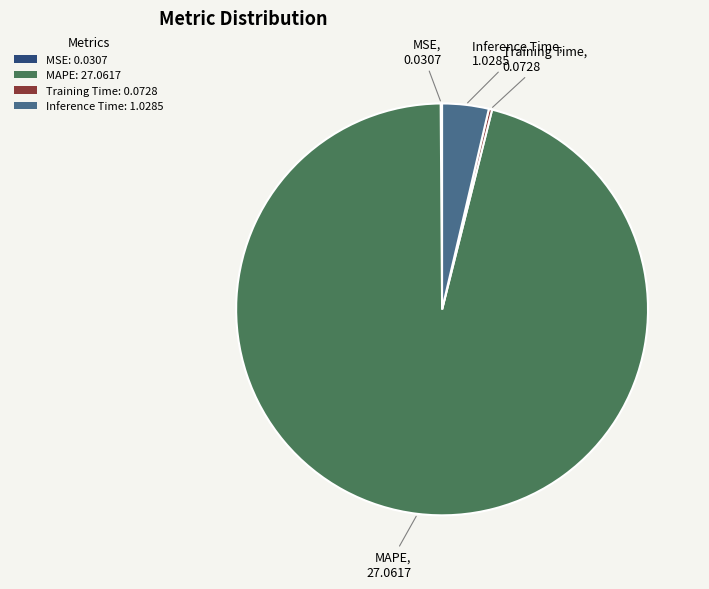

The Inference Time: 1.0285 slice represents 13% of the pie. True or false?

False